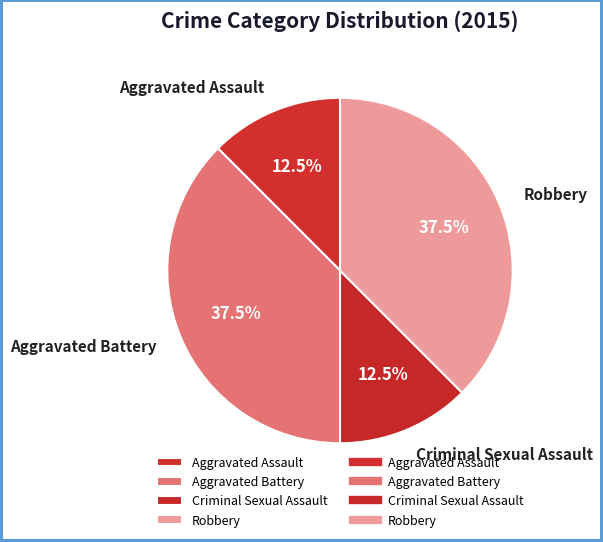

Is there any slice that represents more than half of the pie?

No